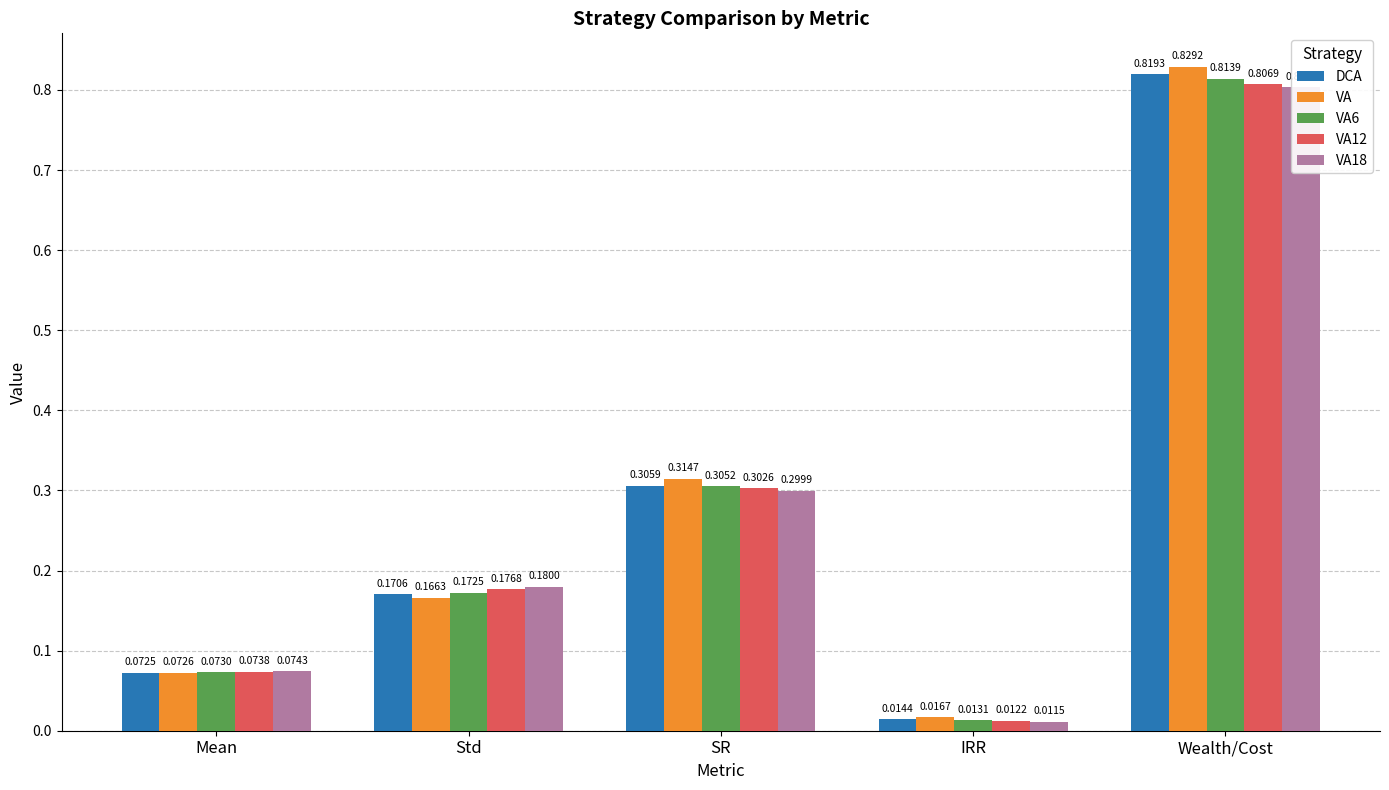

Is it true that VA equals 1.2 at Wealth/Cost?

False